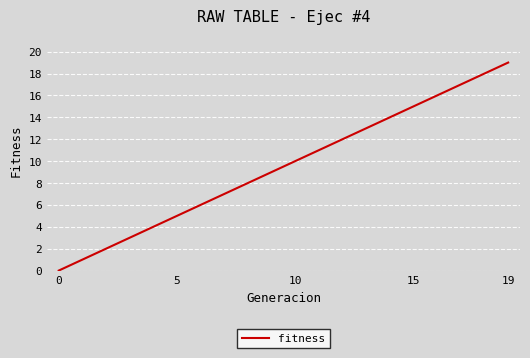

What is the difference between the maximum and minimum values?

19